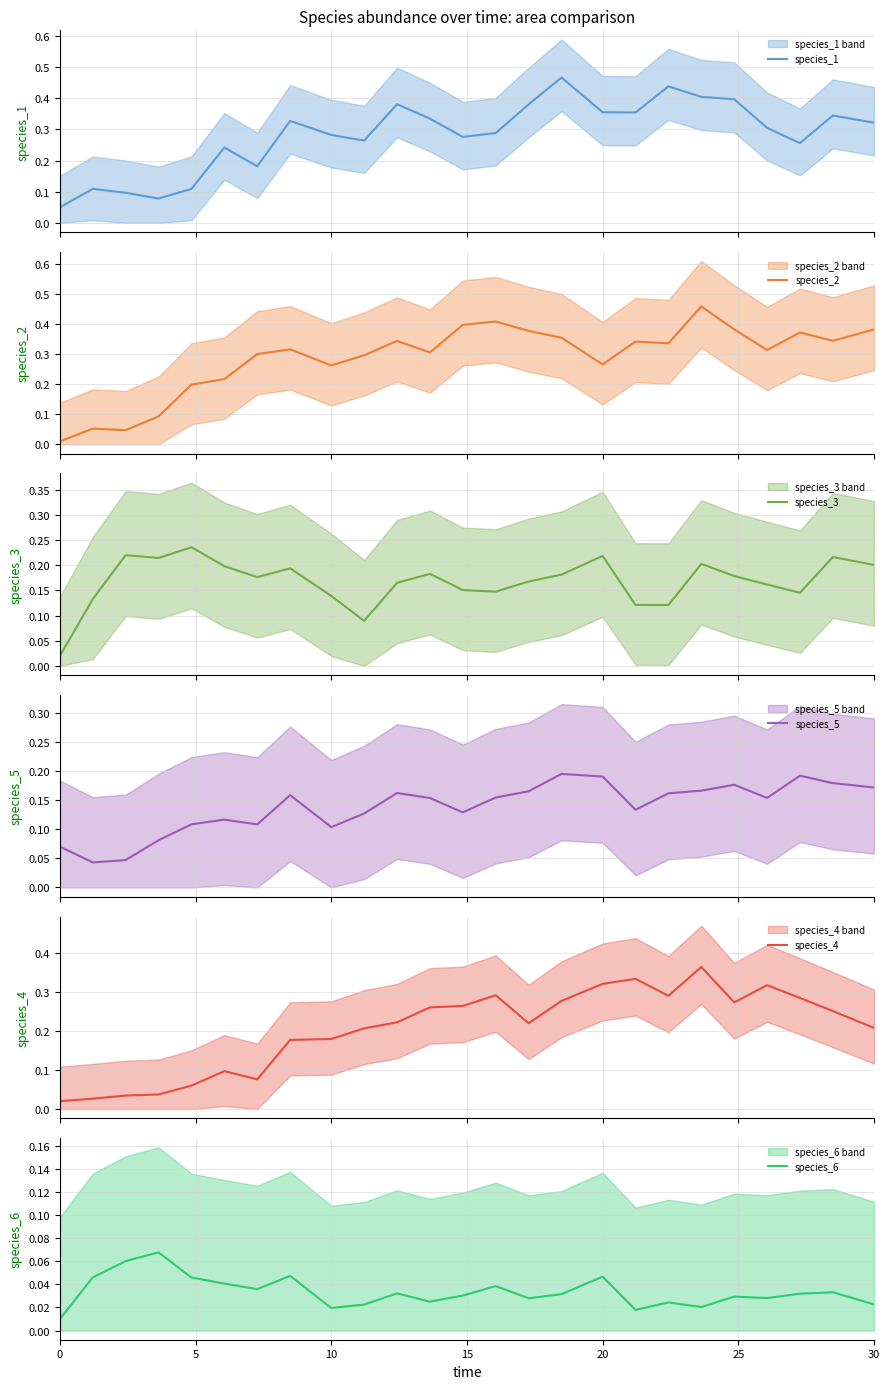

What is the difference between the maximum and second lowest values in the species_1 series?

0.4